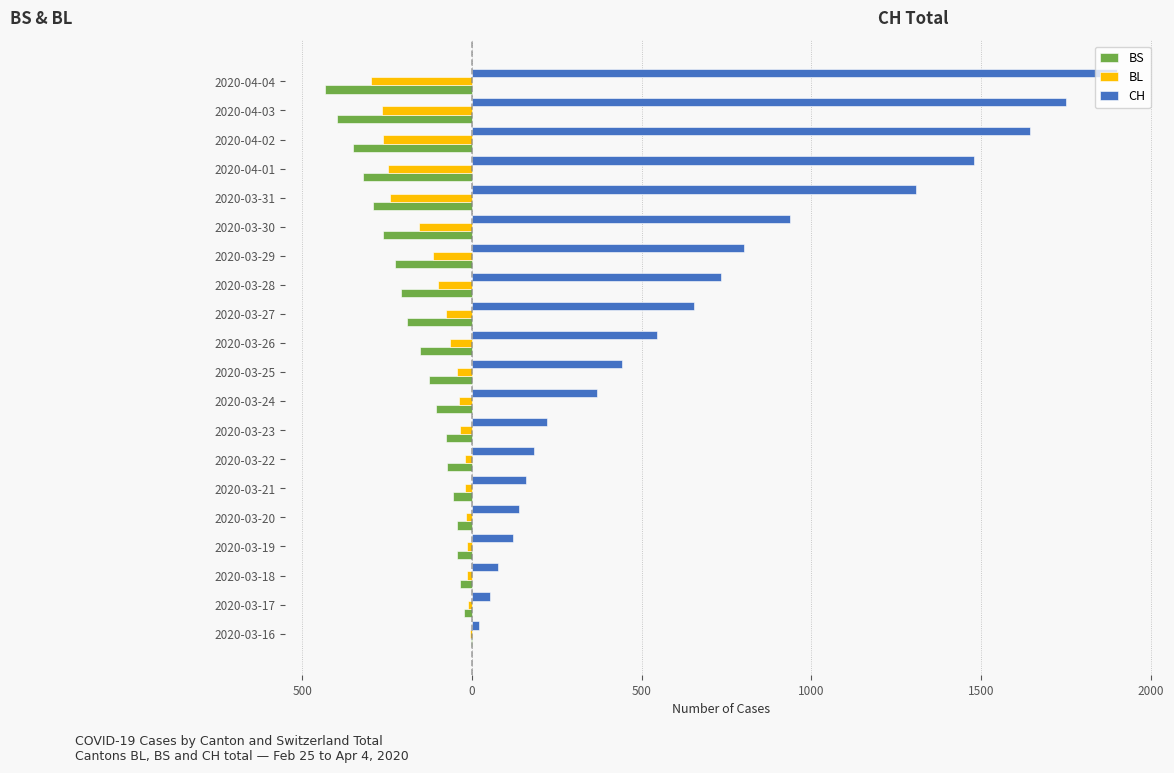

What are all the series names shown in the legend?

BS, BL, CH